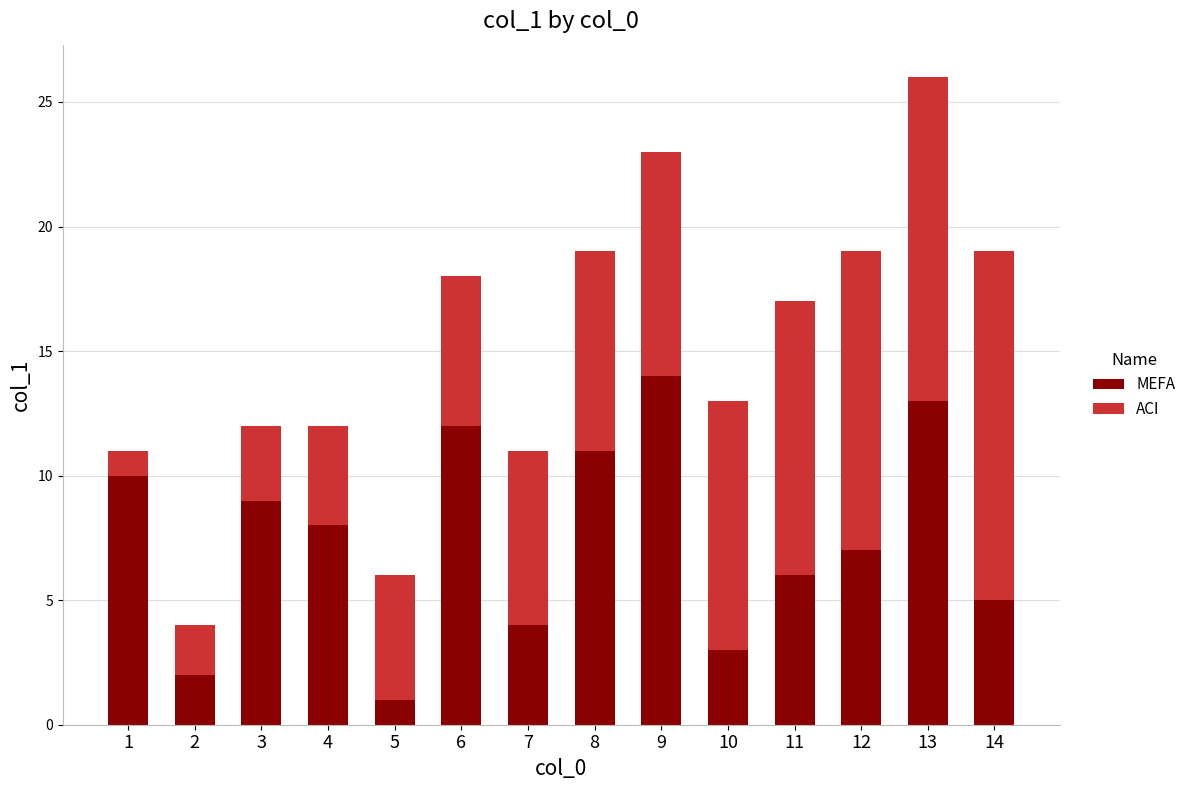

The value of MEFA at 12 is 7. True or false?

True